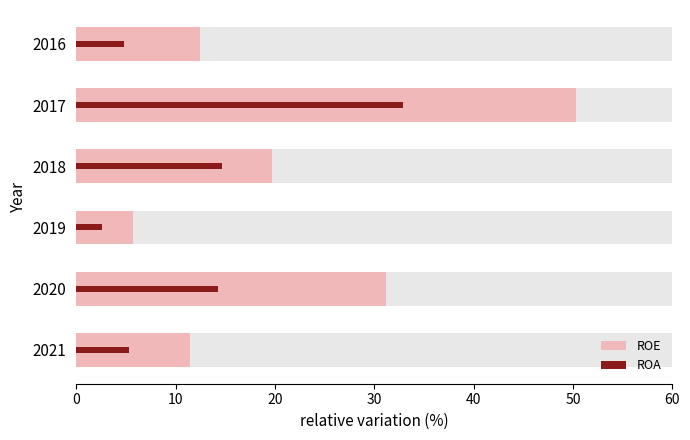

How many bars are there in each group?

2